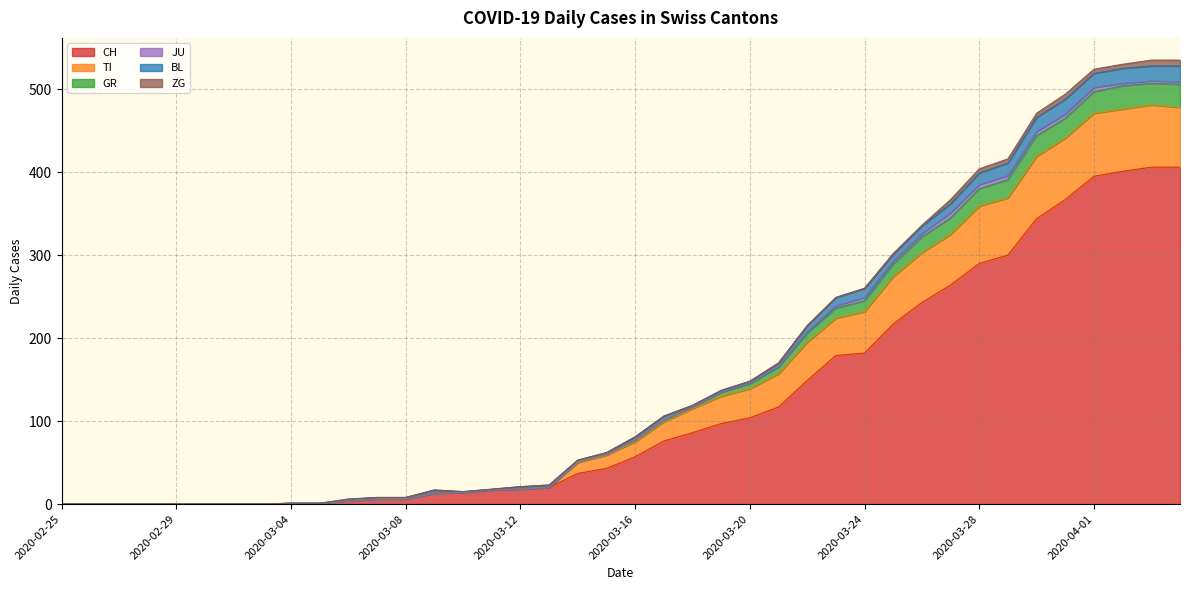

What is the highest value of the CH series?

406